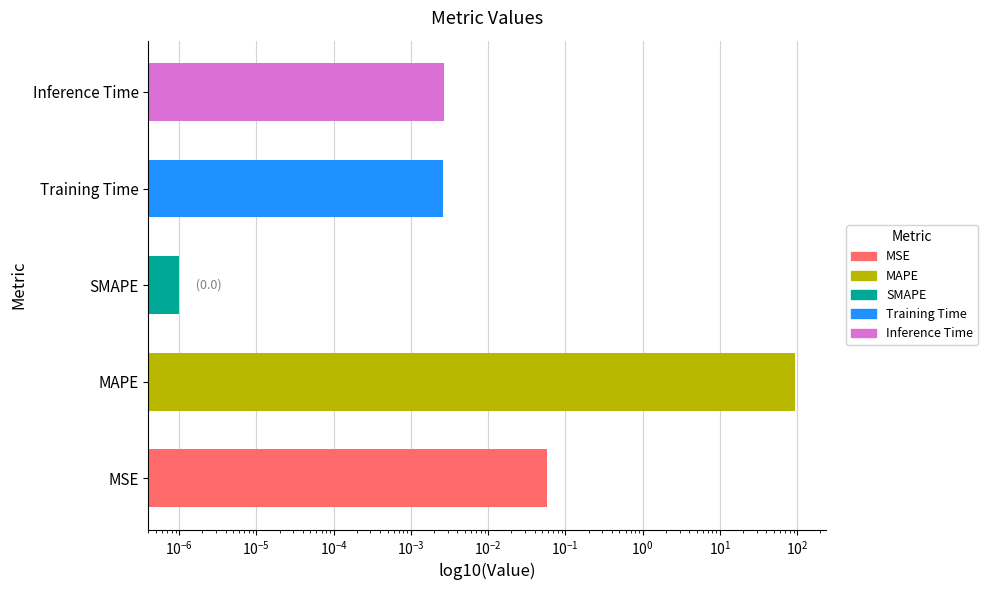

Rank the categories by value from highest to lowest.

MAPE, MSE, Inference Time, Training Time, SMAPE